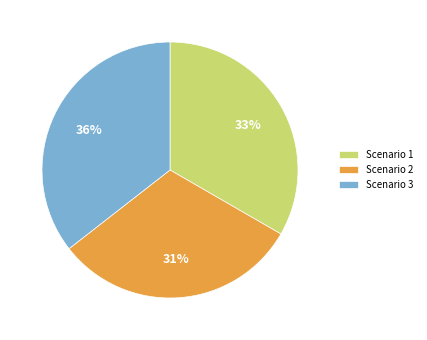

Which slice is the largest?

Scenario 3